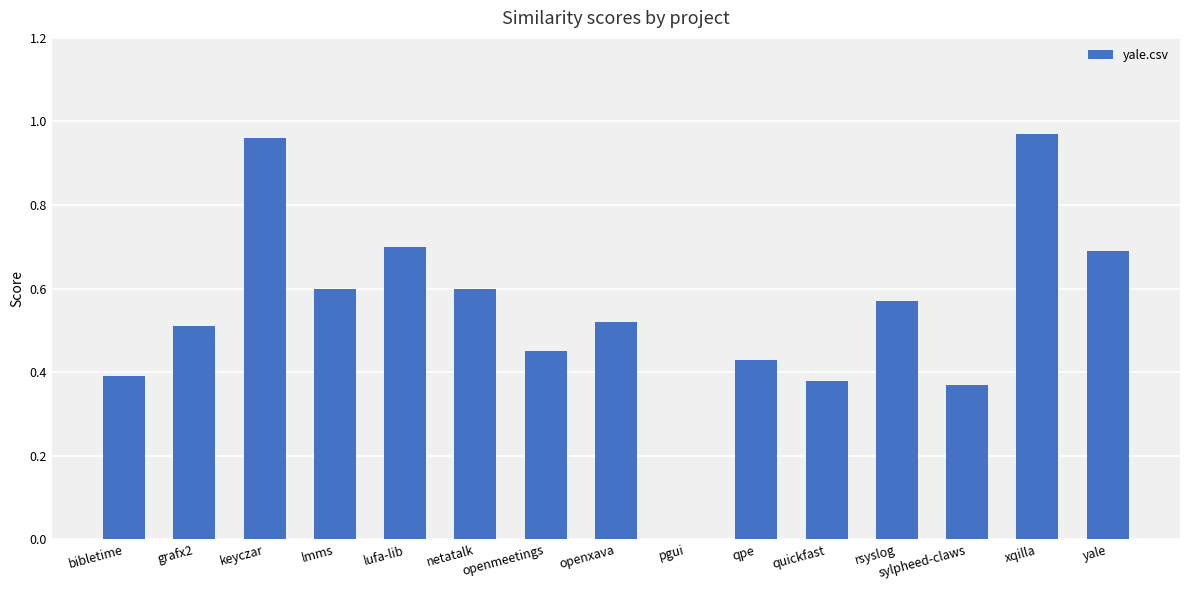

Is it true that the value at openxava is 0.5?

True